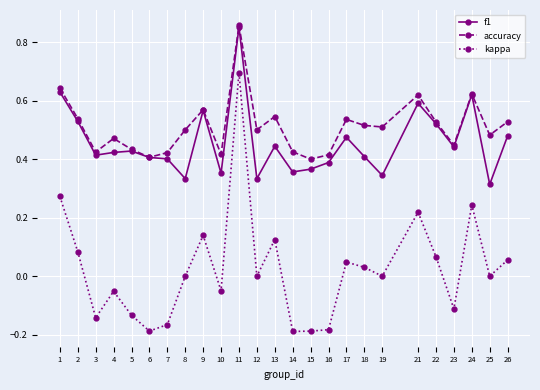

How many interior local valleys does the accuracy series have?

8